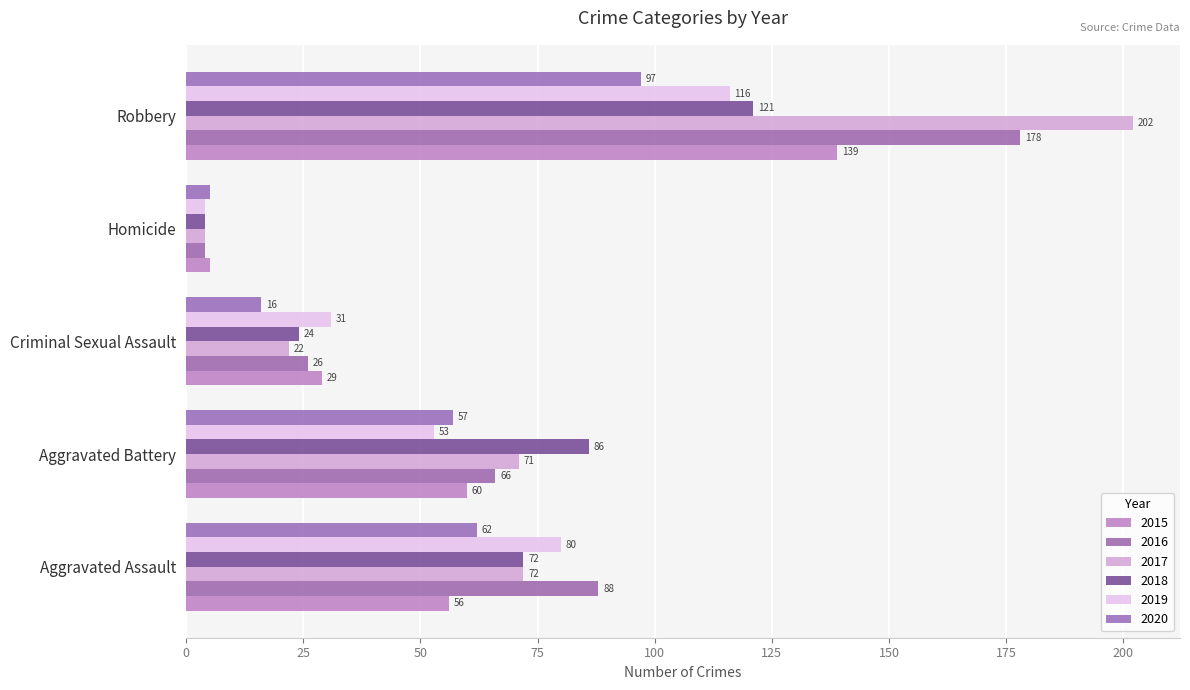

What is the smallest value displayed?

4